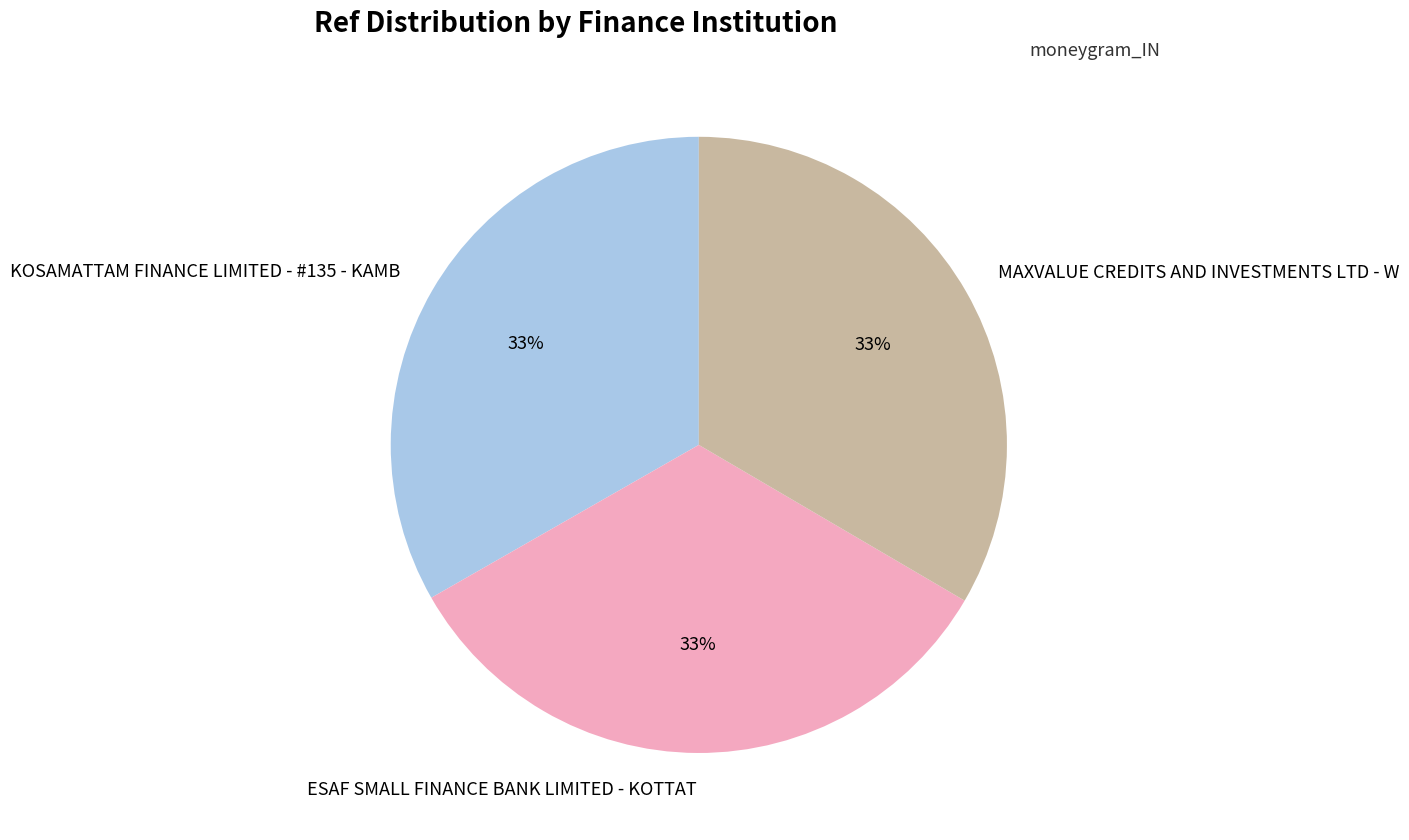

To the nearest percent, what portion does KOSAMATTAM FINANCE LIMITED - #135 - KAMB represent?

33%